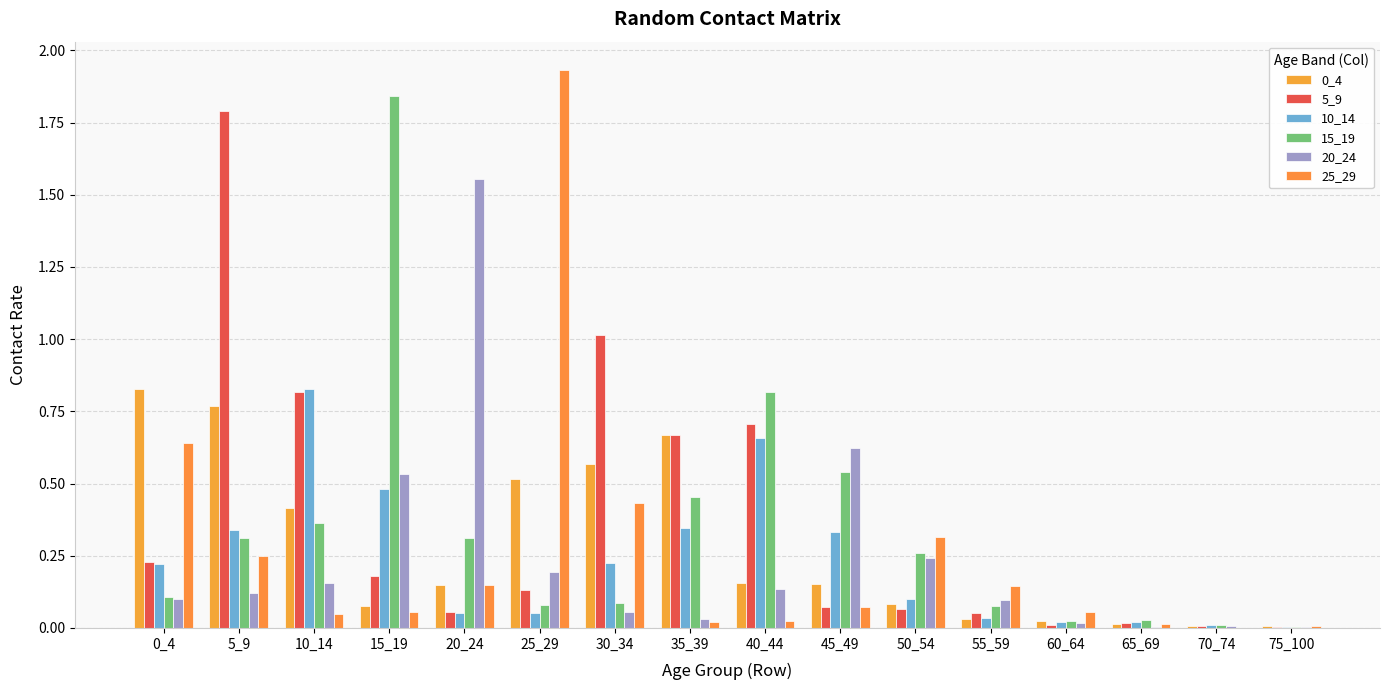

At which label is 20_24 closest to 0?

75_100